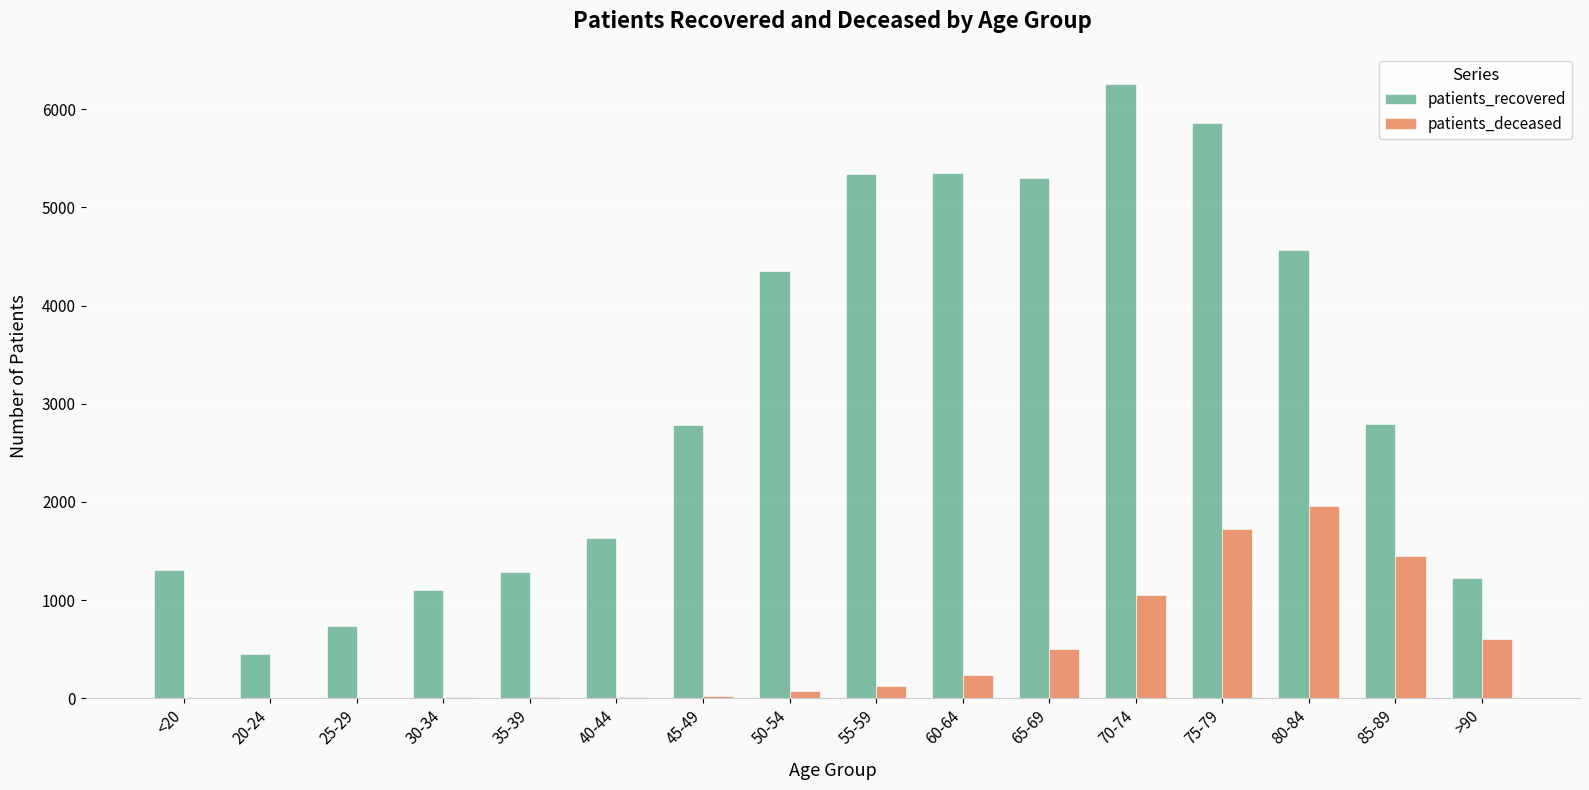

What is the highest value of the patients_deceased series?

1960